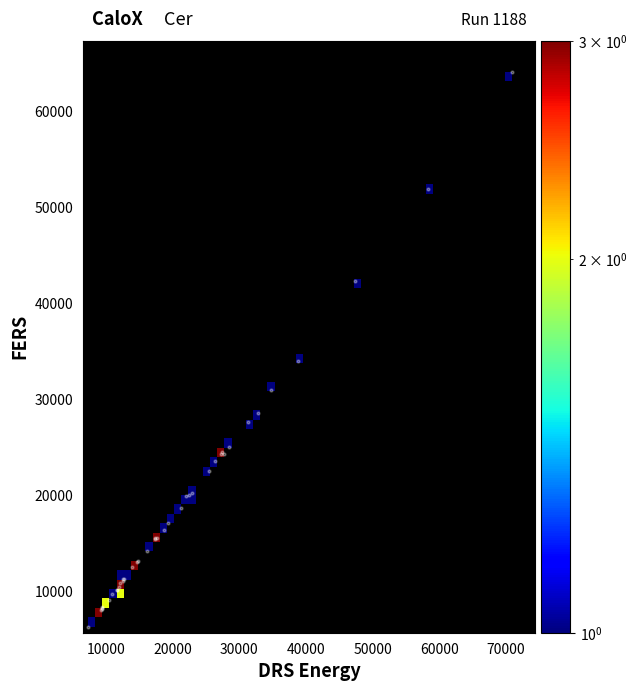

What Y value in the scatter plot is closest to 35238?

34015.0